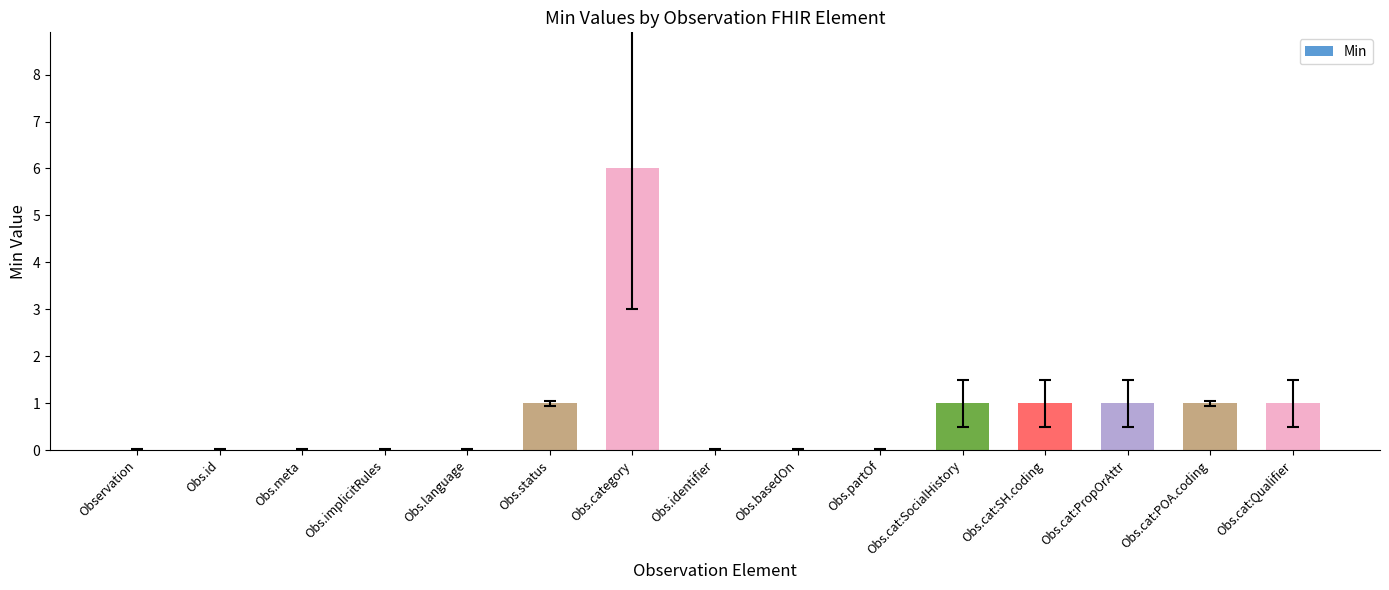

Count the values in the range 0 to 1.

14